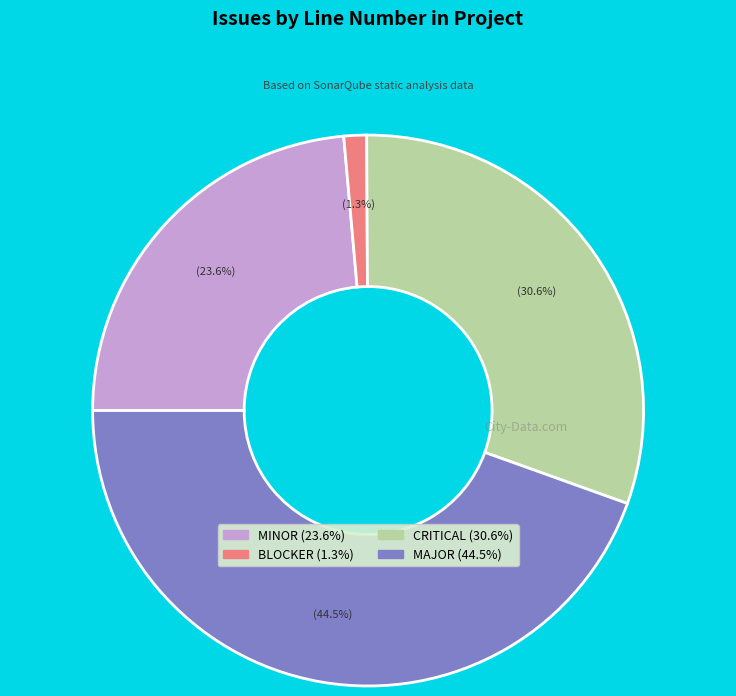

Is there any slice that represents more than half of the pie?

No